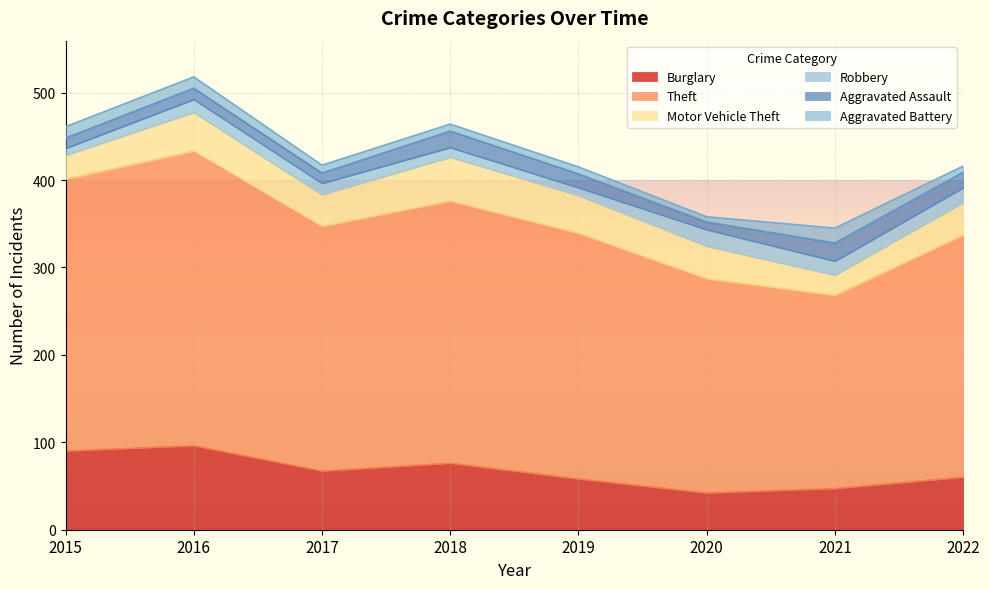

The Aggravated Battery series shows 8 at 2018. True or false?

True